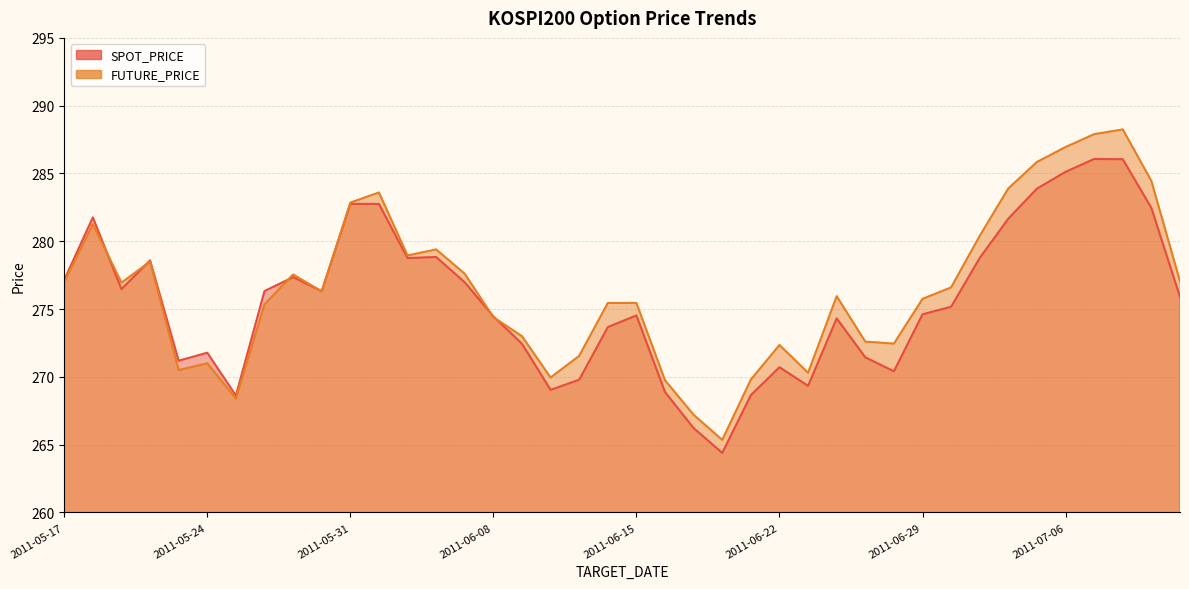

What are all the series names shown in the legend?

SPOT_PRICE, FUTURE_PRICE